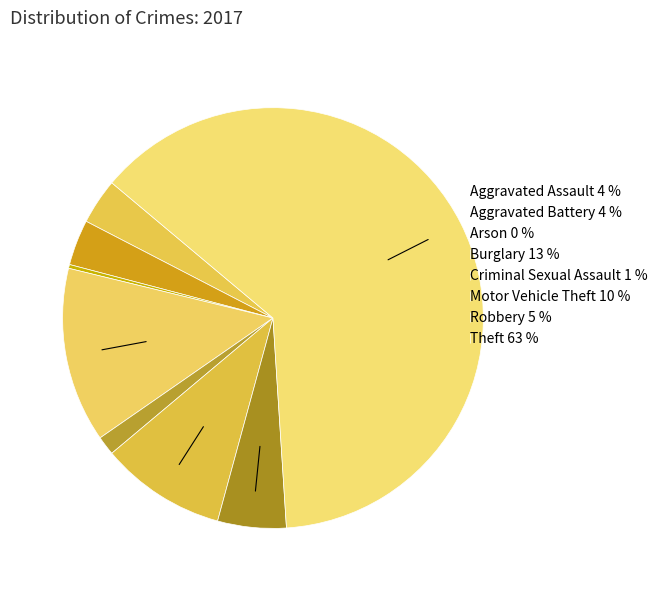

To the nearest percent, what is the average slice percentage?

12%